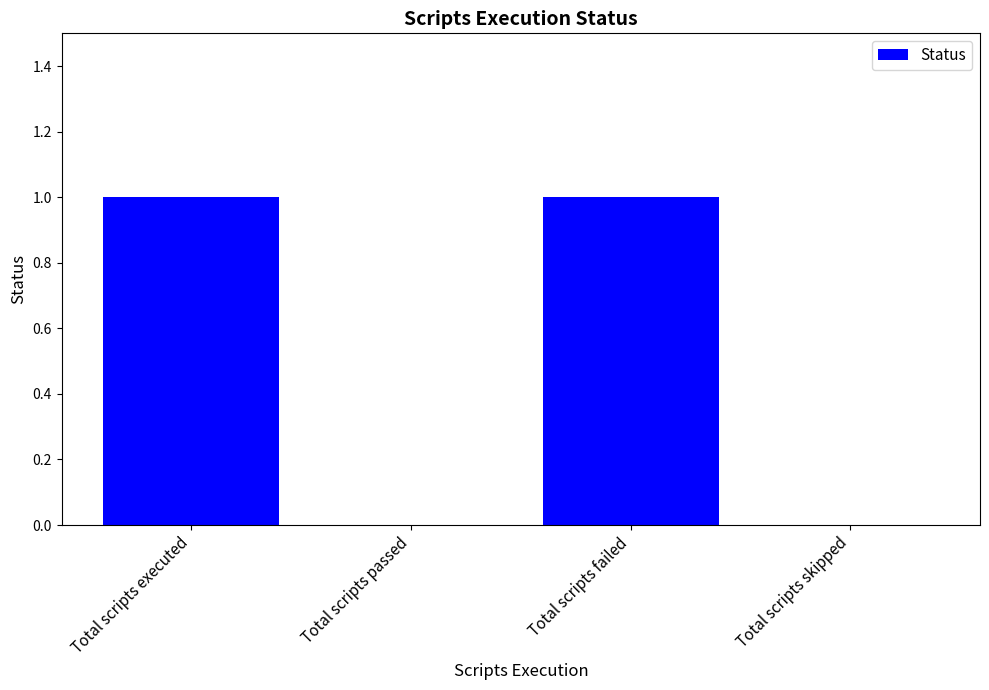

Is it true that the value at Total scripts skipped is -1?

False